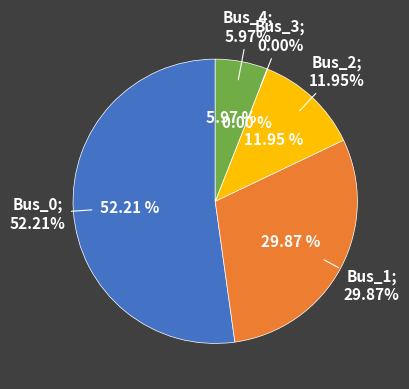

Which category has the biggest portion of the pie?

Bus_0